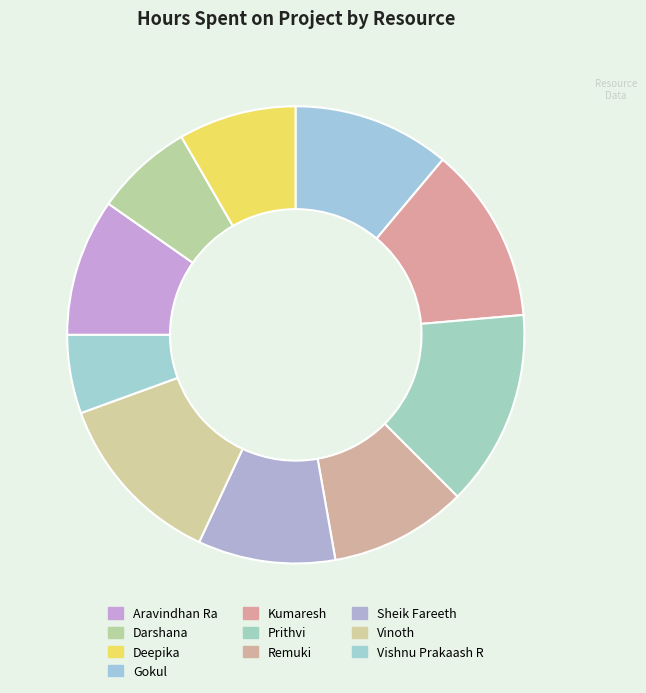

What percentage is NOT represented by Deepika?

91.7%